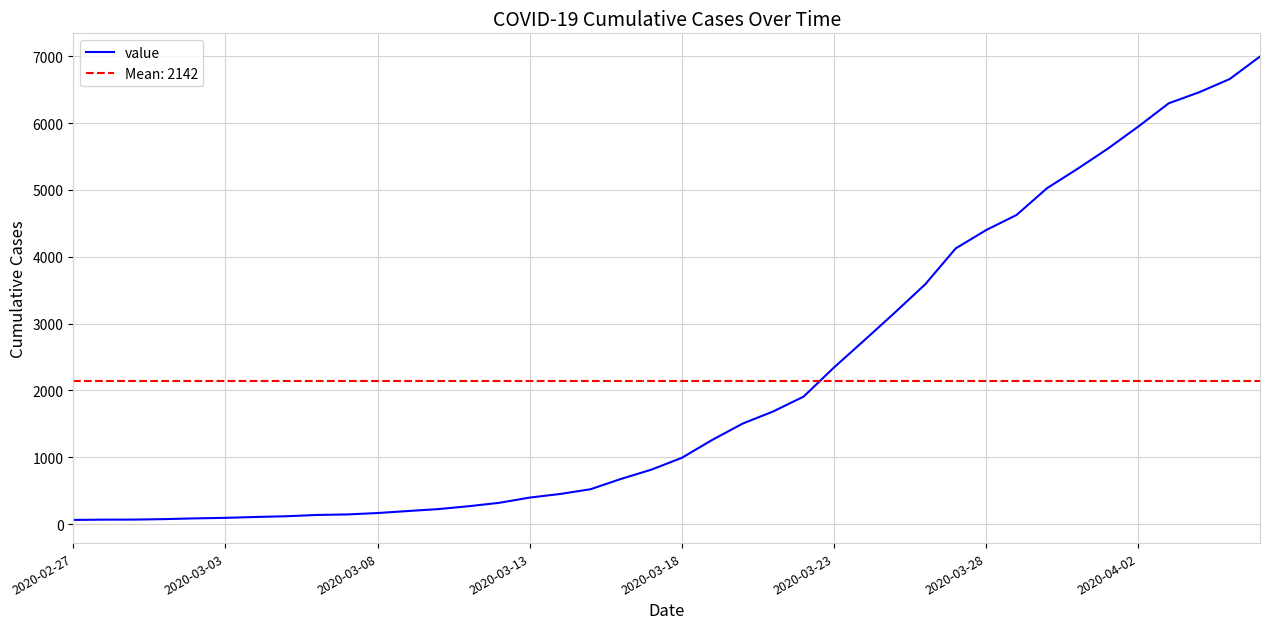

What is the value of the 29th point from the left?

3589